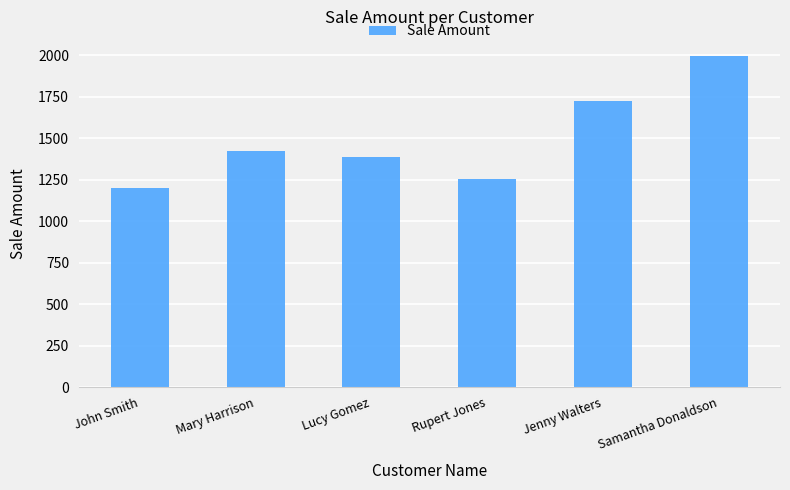

True or false: the data shows 1159 at Samantha Donaldson.

False